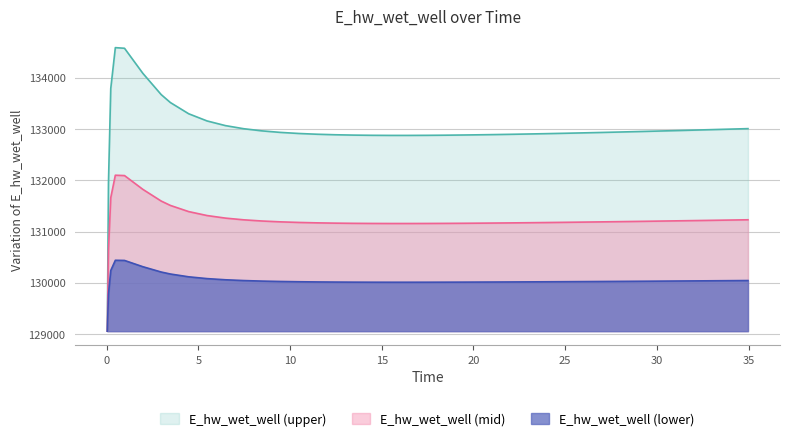

At which label does the data first exceed 132934?

0.21875